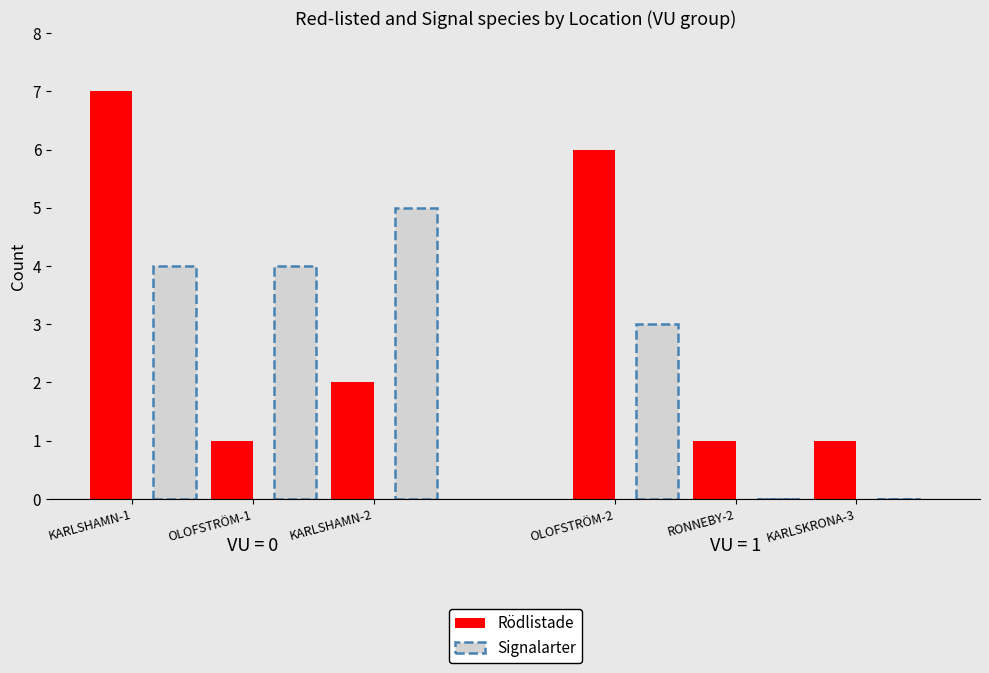

Between KARLSHAMN-1 and KARLSHAMN-2, which is larger?

KARLSHAMN-1